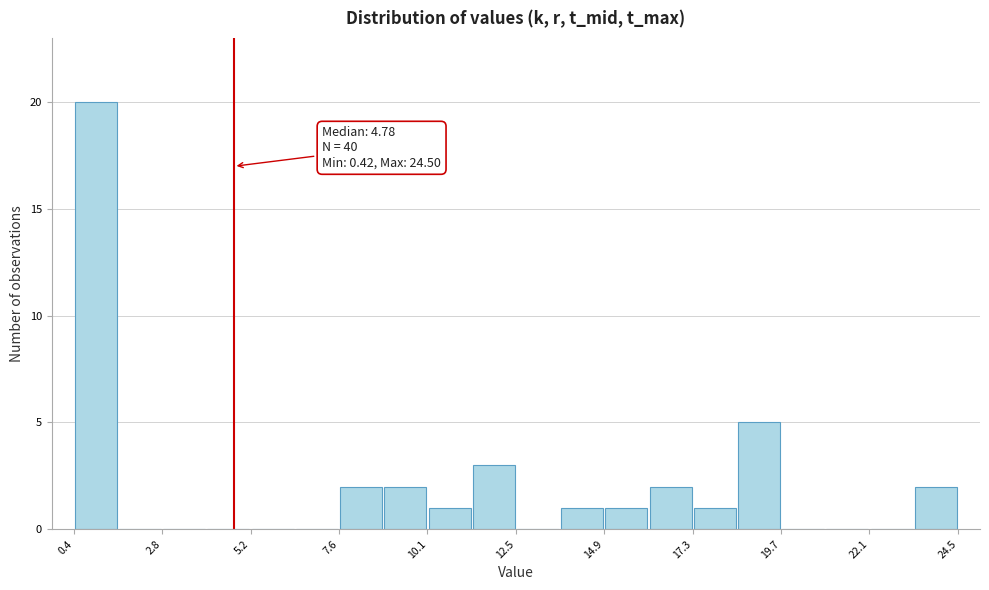

Around what value on the x-axis is the tallest bar? Give the approximate position of its centre, as read against the axis.

1.0